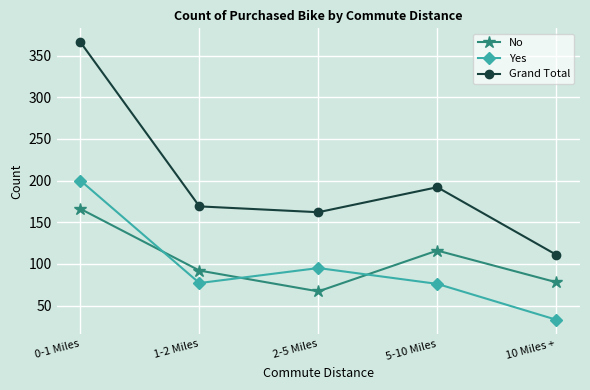

True or false: No and Yes intersect in this chart.

True